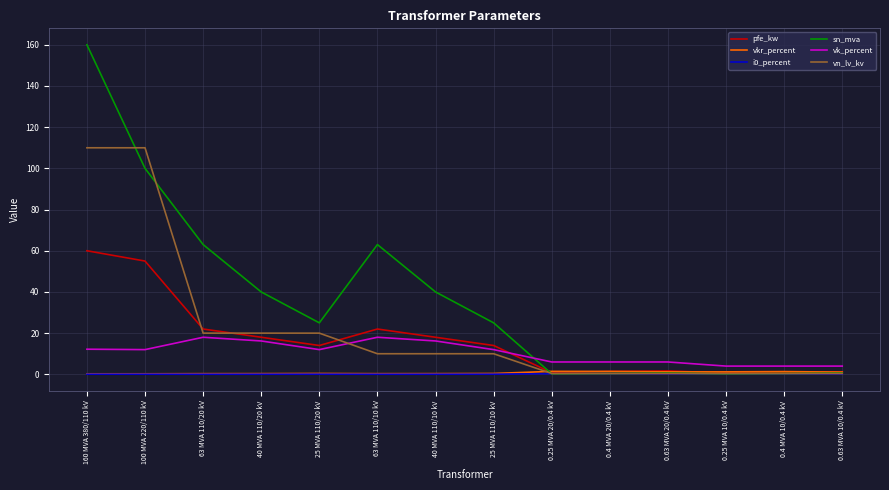

Which series has the largest total across all categories?

sn_mva